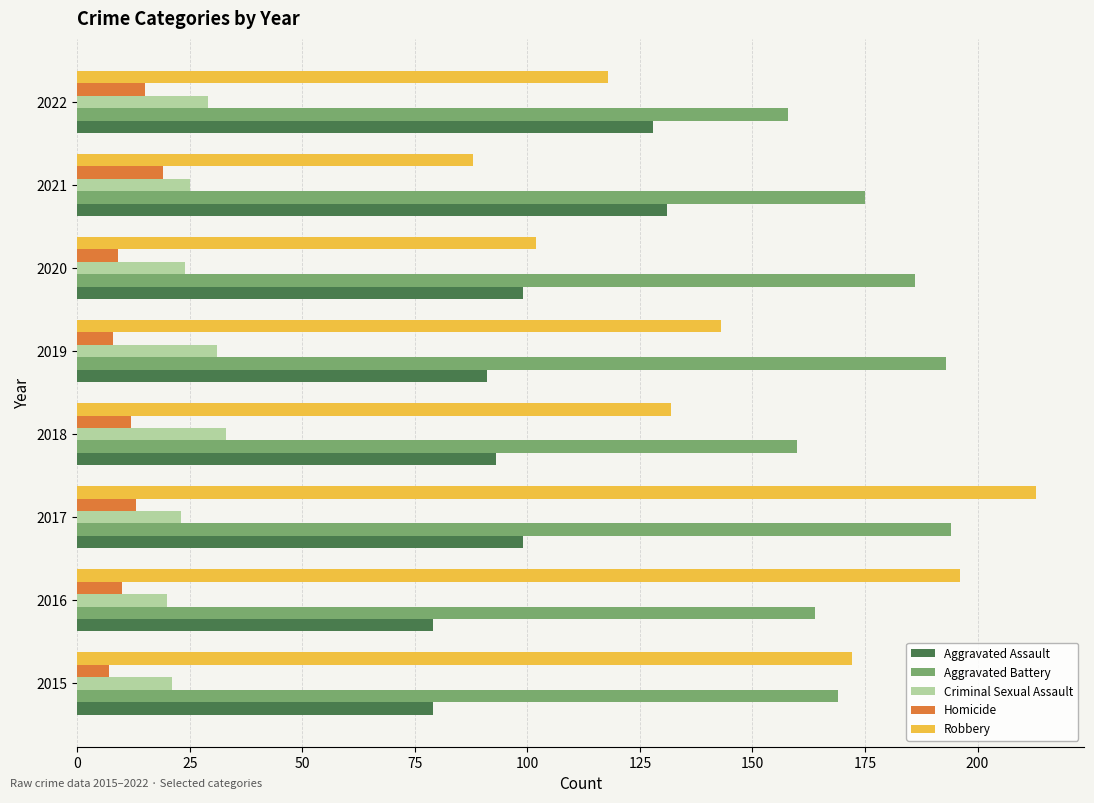

What is the difference between the maximum and minimum values in the Aggravated Battery series?

36